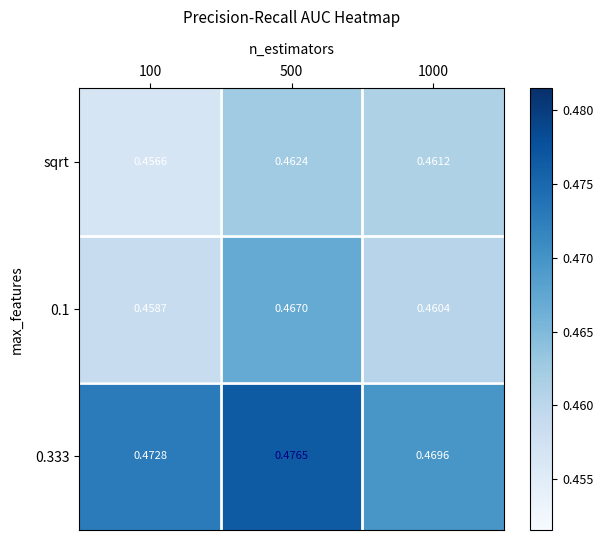

Is the value of sqrt at 500 greater than the value of 0.333 at 500?

No